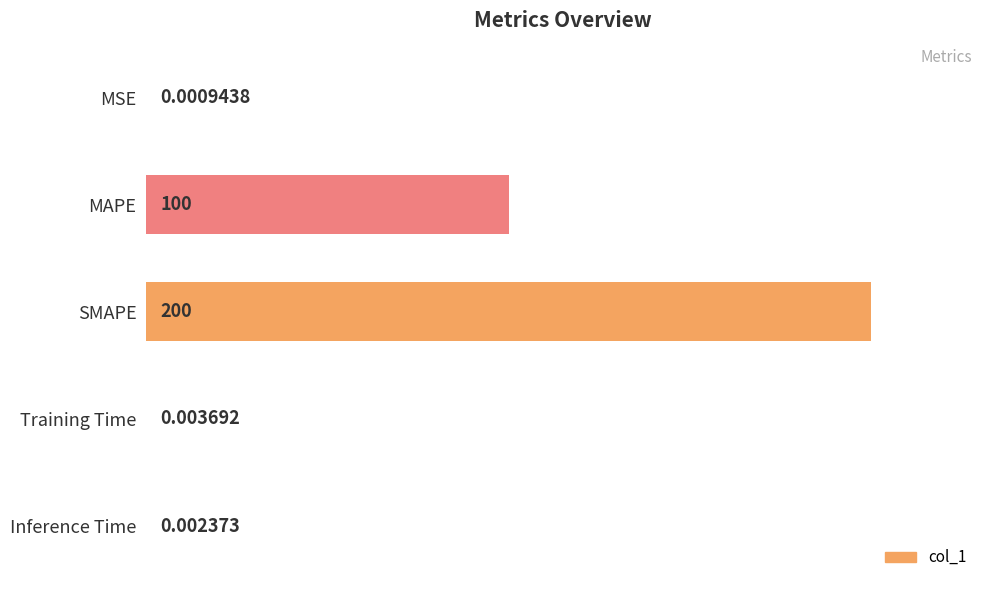

Where is the data nearest to the value 100?

MAPE